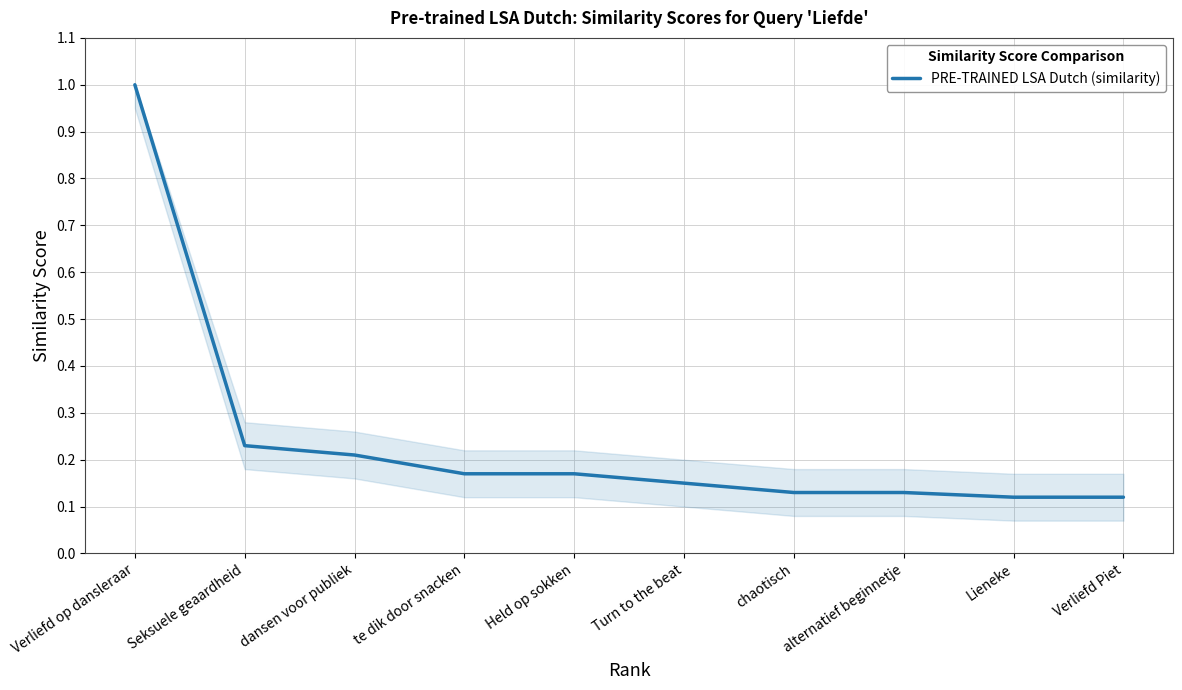

The value at Seksuele geaardheid is 0.2. True or false?

True